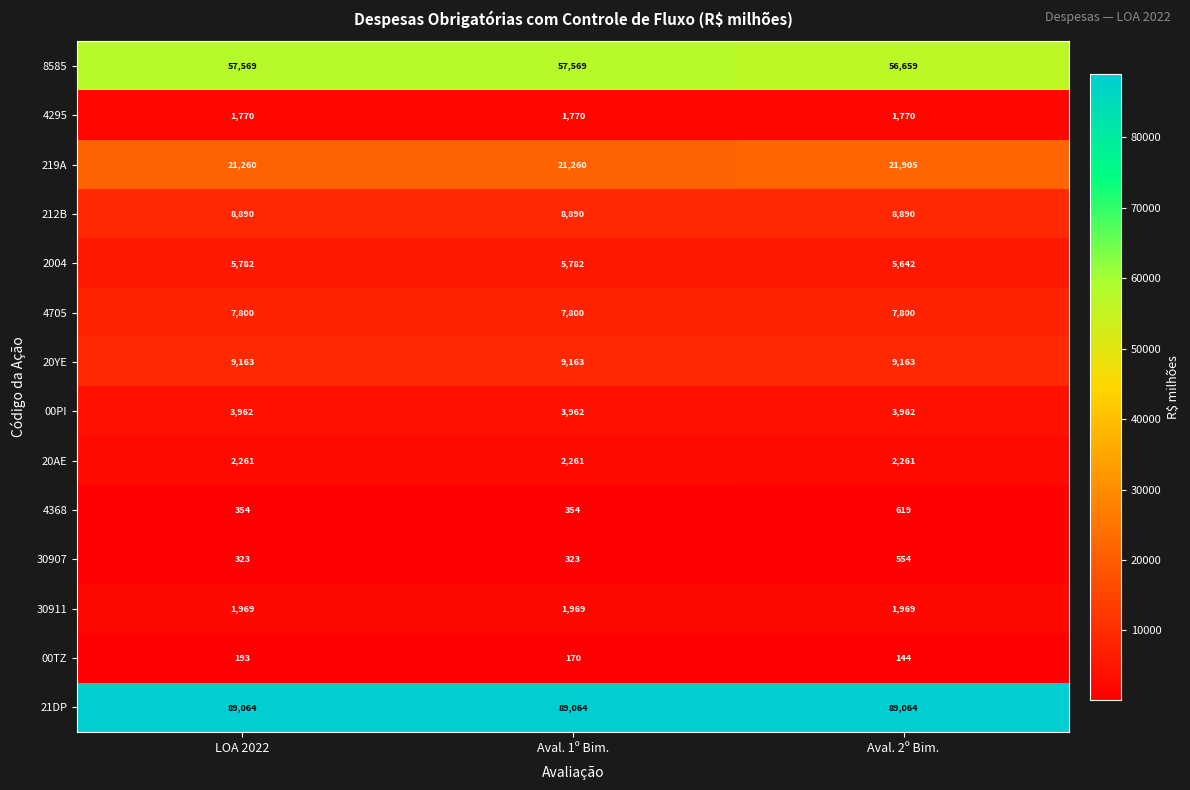

What value does the 30911 series have at LOA 2022?

1969